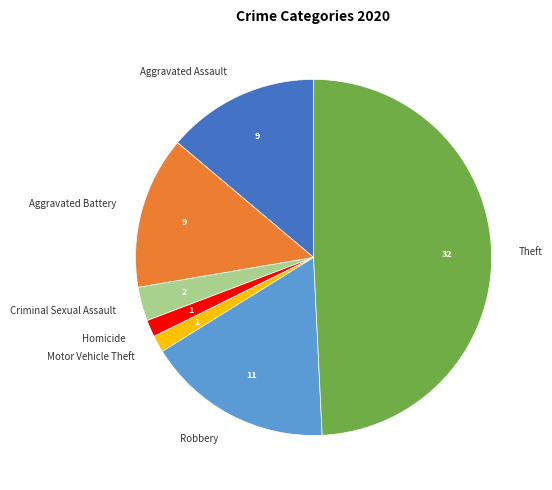

Which category has the biggest portion of the pie?

Theft